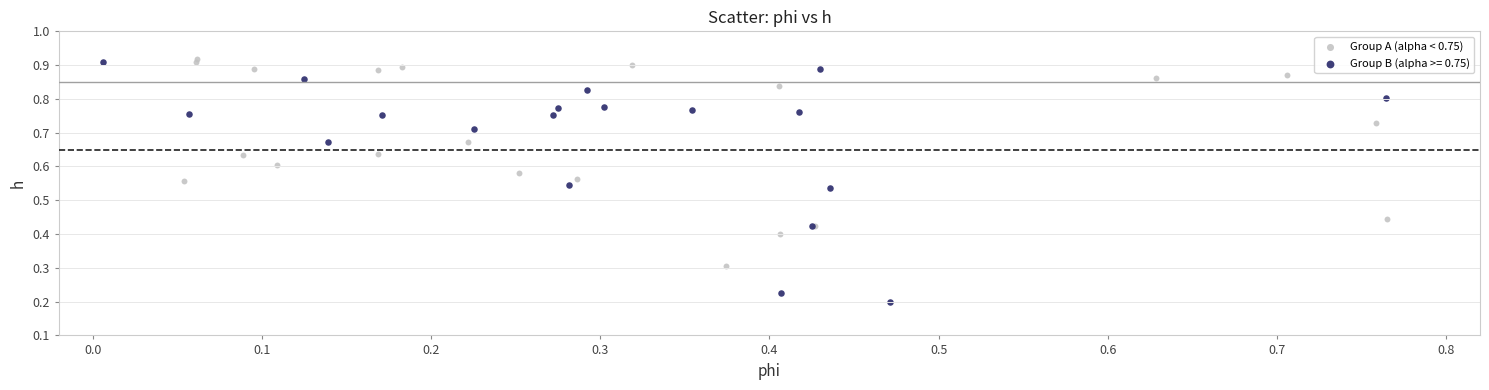

Which series contains the lowest Y value?

Group B (alpha >= 0.75)